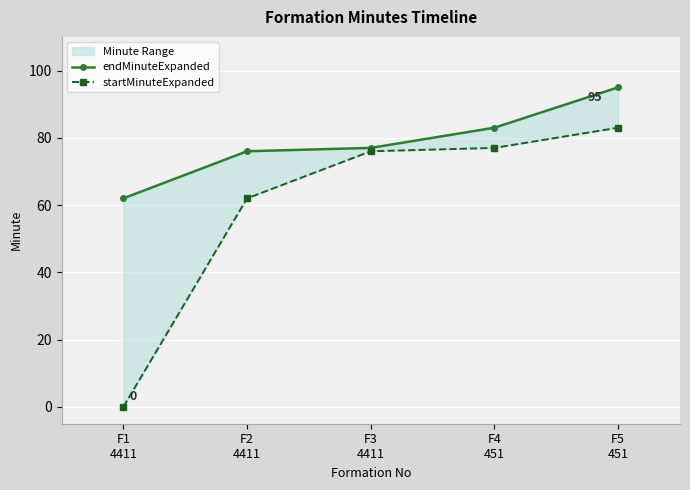

Which series has the largest range (max minus min)?

startMinuteExpanded